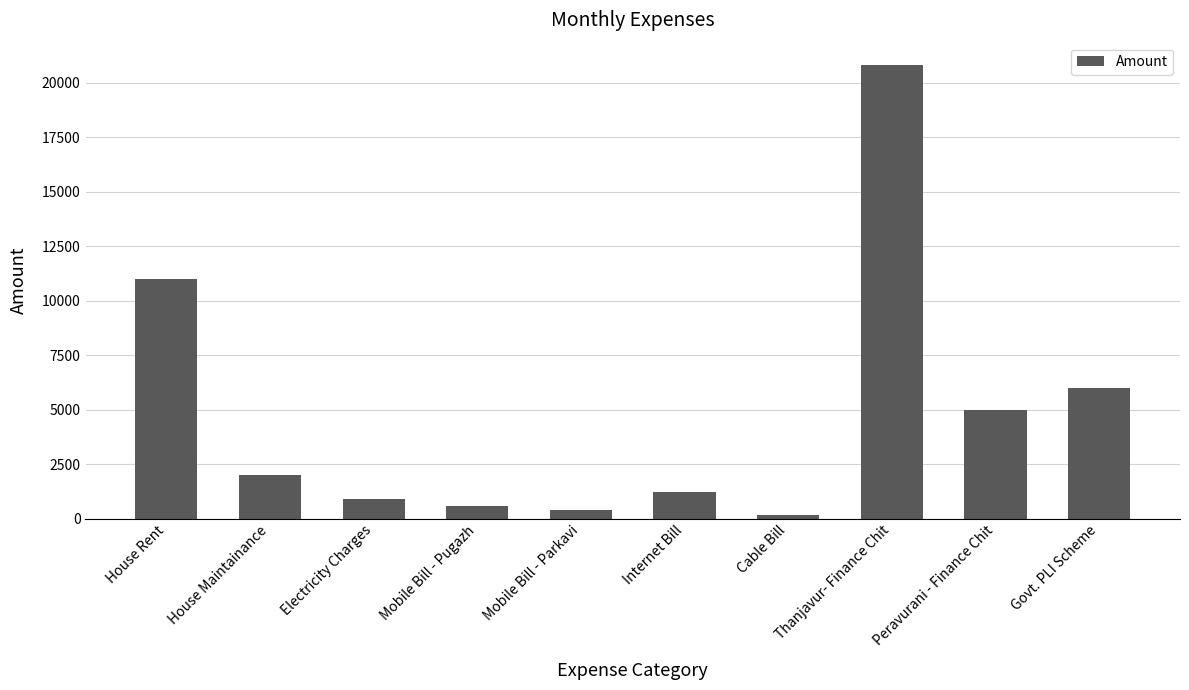

How many bars are there in total?

10